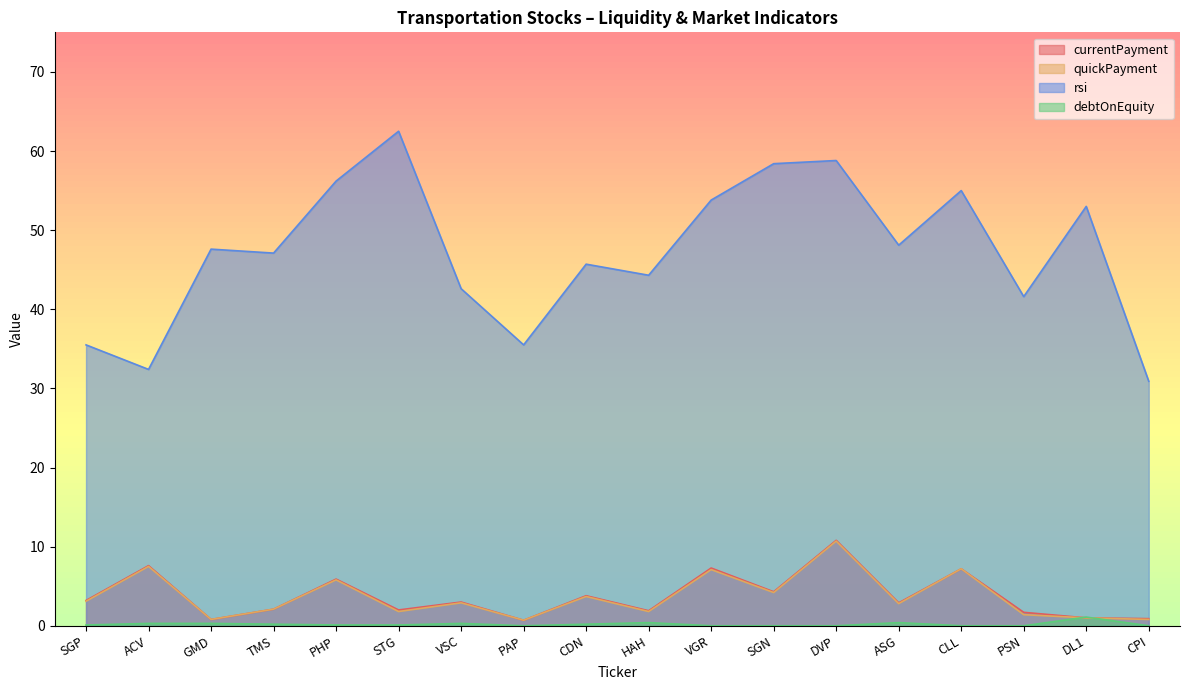

List the labels in order of rsi value, largest first.

STG, DVP, SGN, PHP, CLL, VGR, DL1, ASG, GMD, TMS, CDN, HAH, VSC, PSN, SGP, PAP, ACV, CPI